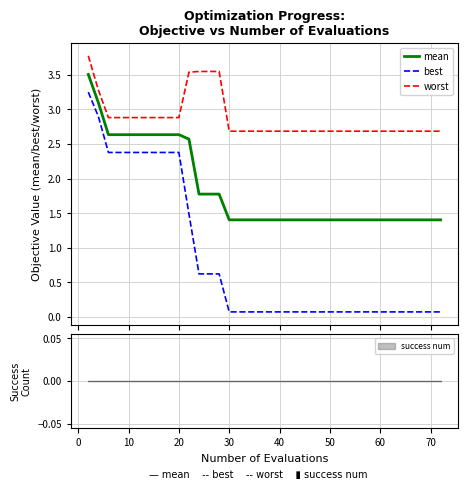

List the series in order of their overall mean, highest first.

worst, mean, best